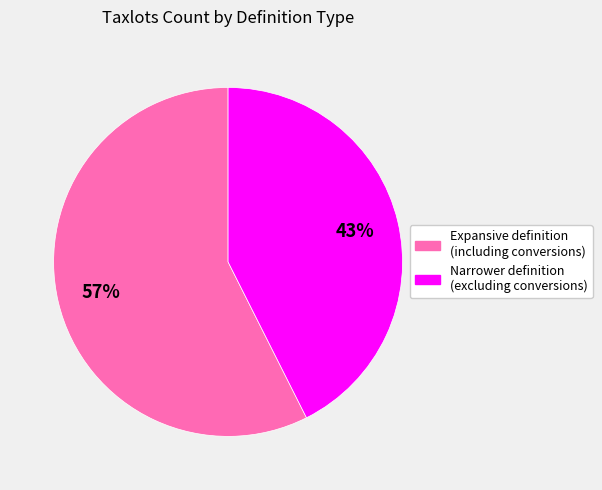

Is it true that Narrower definition (excluding conversions) is 53% of the pie?

False